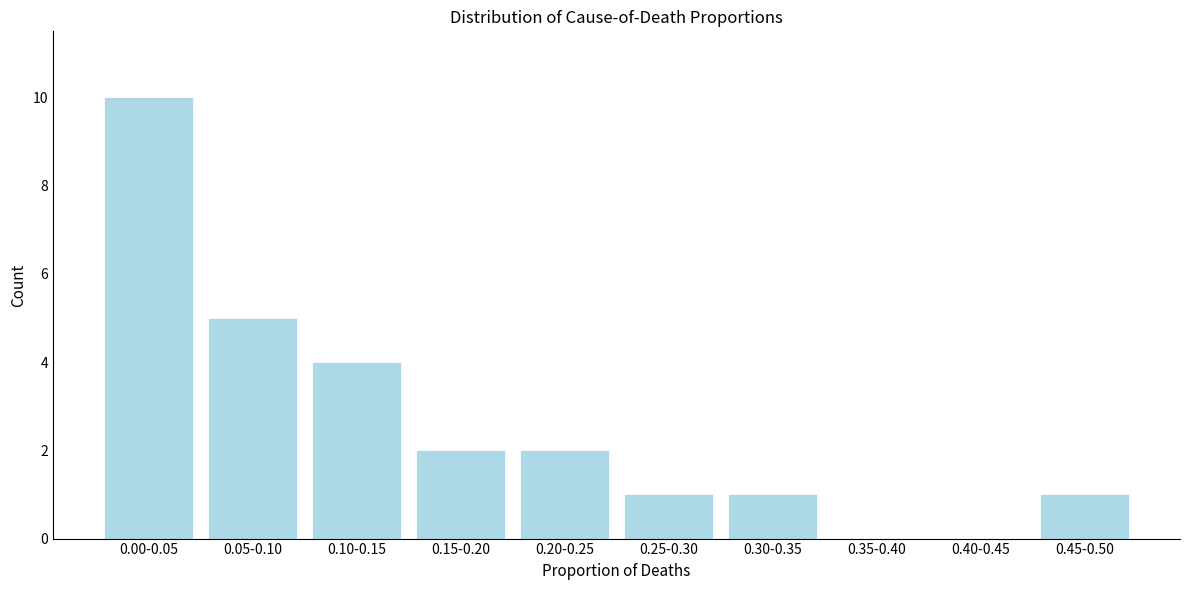

Reading left to right, transcribe all the data shown in this chart.

0.00-0.05=10	0.05-0.10=5	0.10-0.15=4	0.15-0.20=2	0.20-0.25=2	0.25-0.30=1	0.30-0.35=1	0.35-0.40=0	0.40-0.45=0	0.45-0.50=1